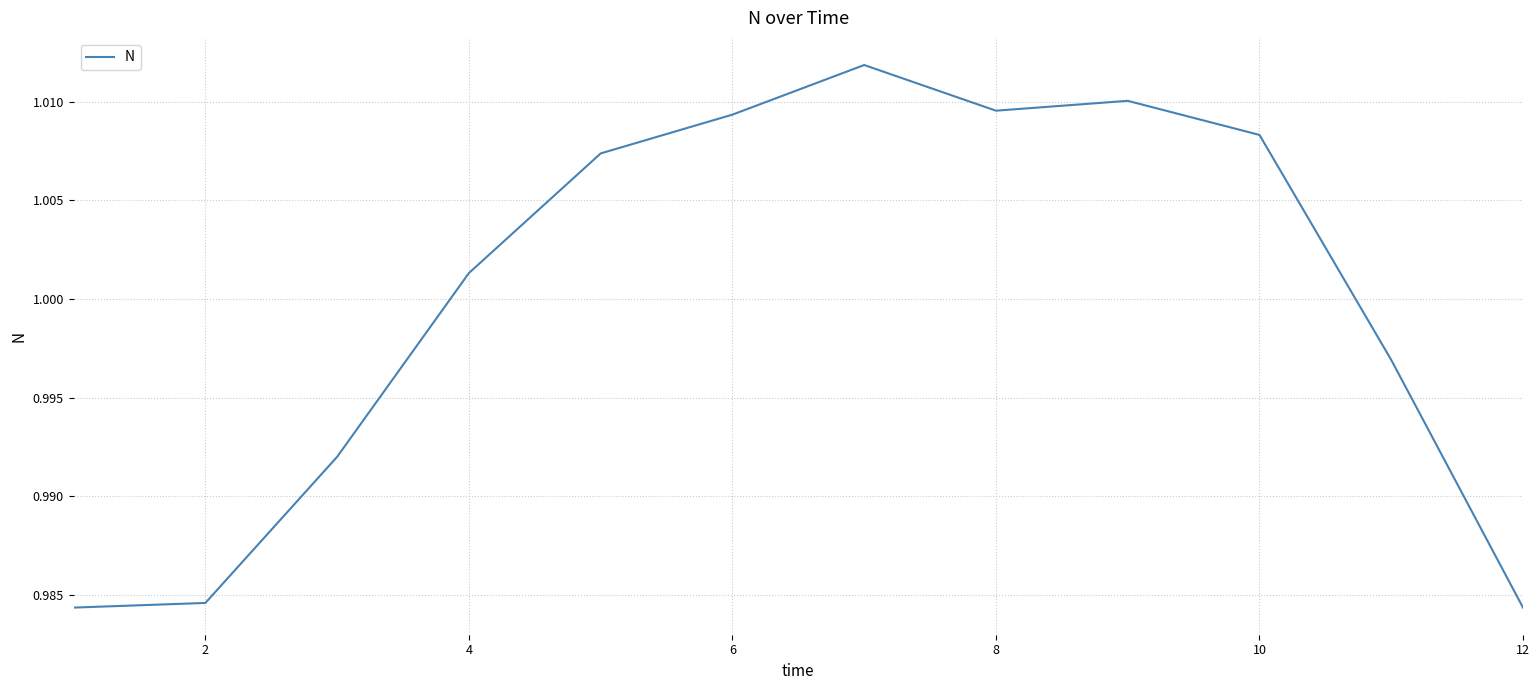

Reading left to right, extract all data points from this chart.

1.0	1.0	1.0	1.0	1.0	1.0	1.0	1.0	1.0	1.0	1.0	1.0